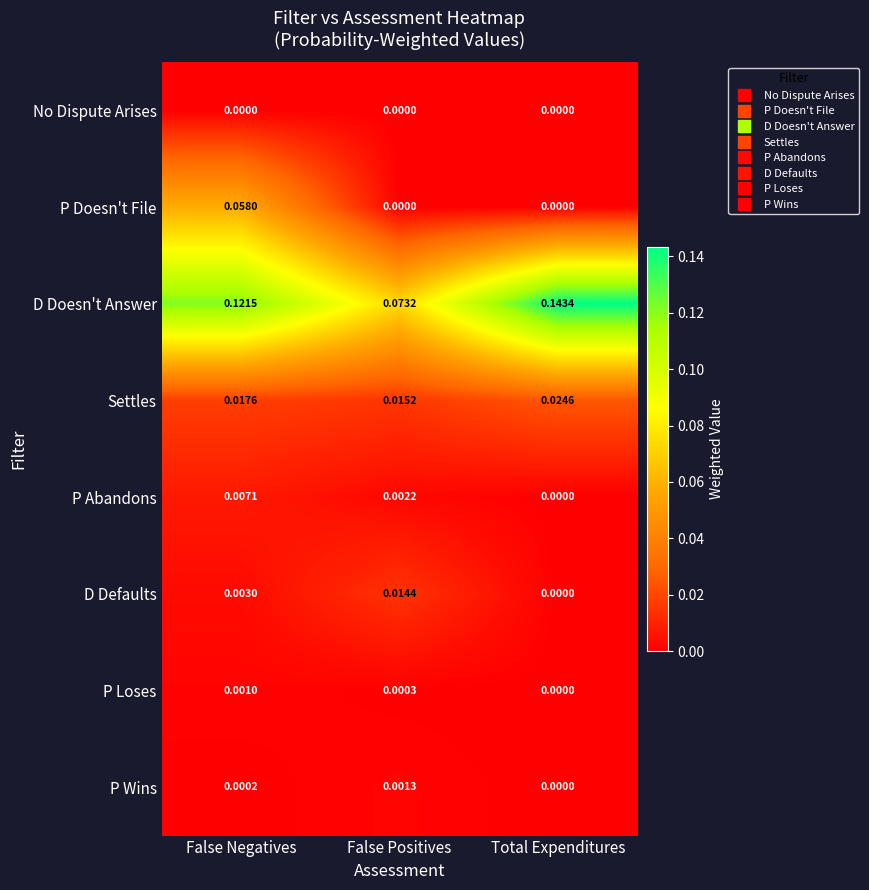

Rank the categories by P Loses value from lowest to highest.

Total Expenditures, False Positives, False Negatives